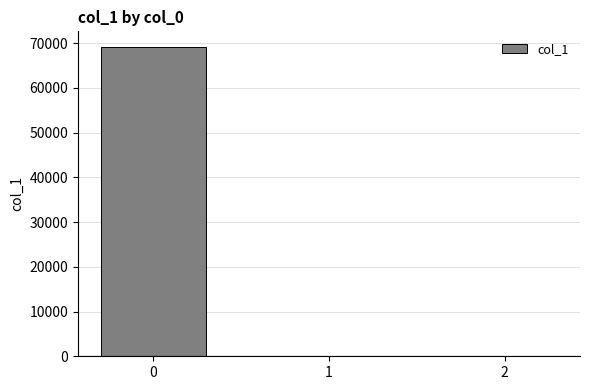

The value at 0 is 69171.5. True or false?

True